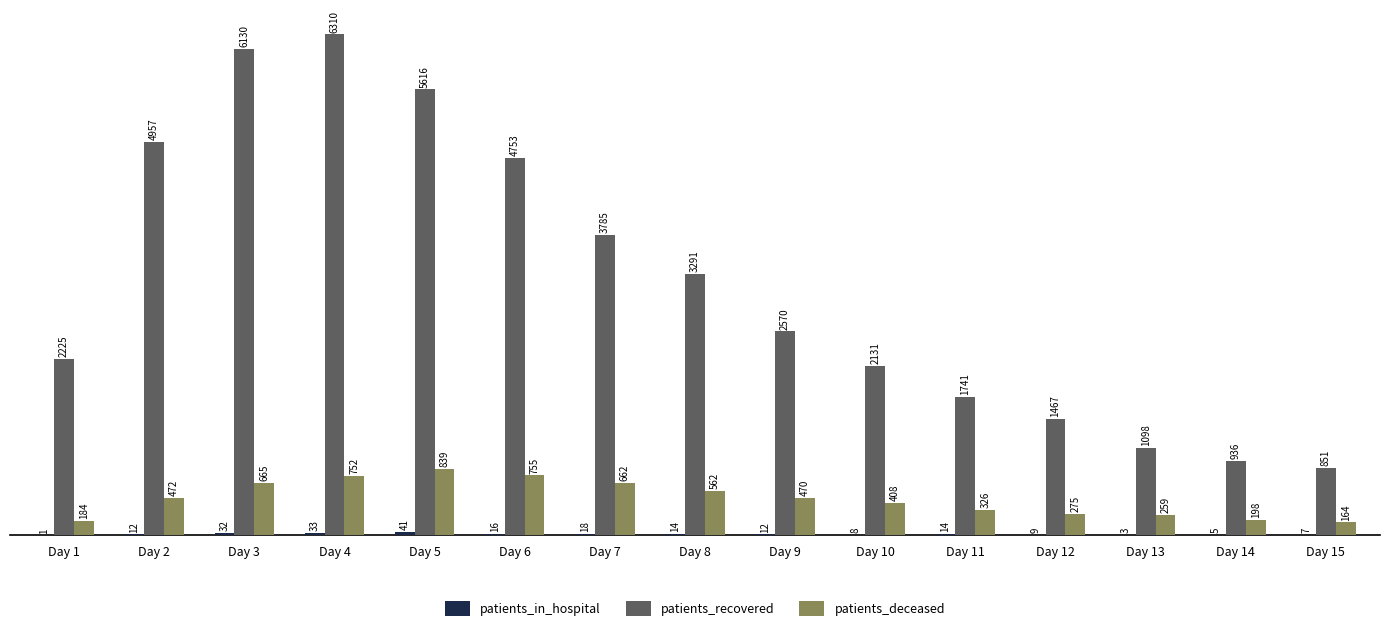

Where is patients_deceased nearest to the value 501?

Day 2